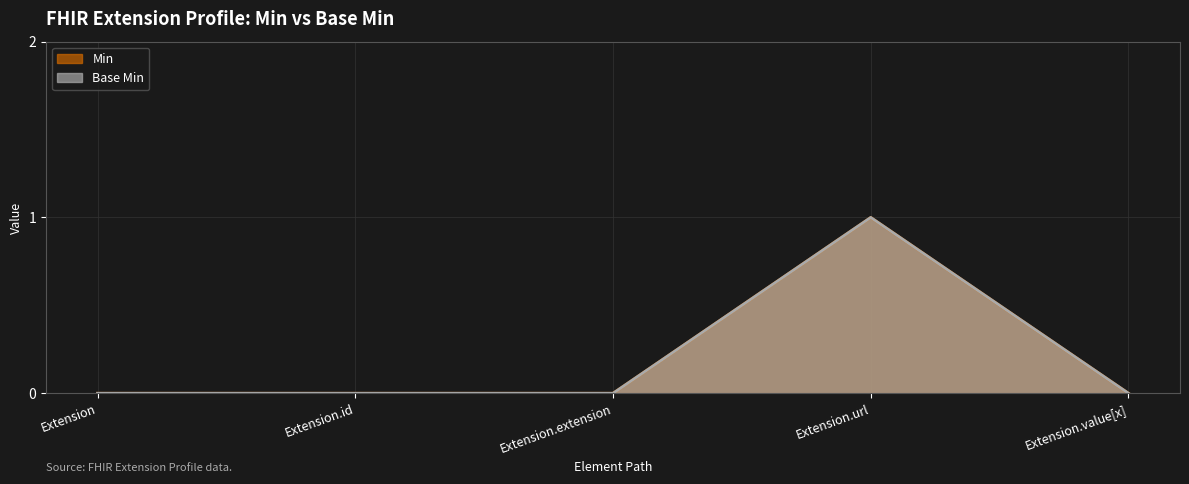

Count the Min values in the range 0 to 1.

5